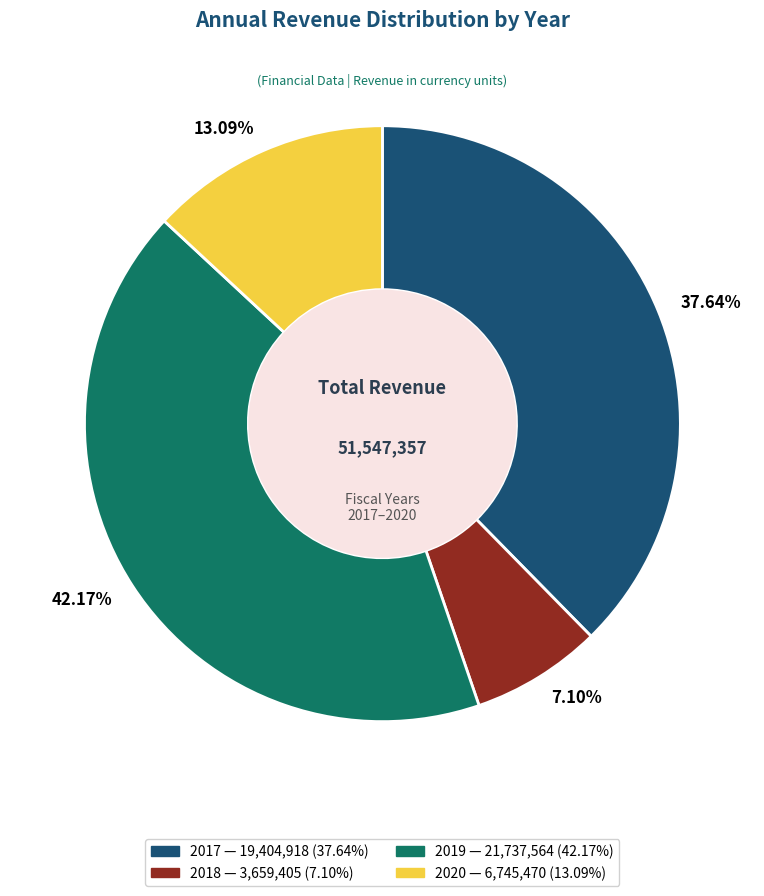

Is there a majority slice in this chart?

No